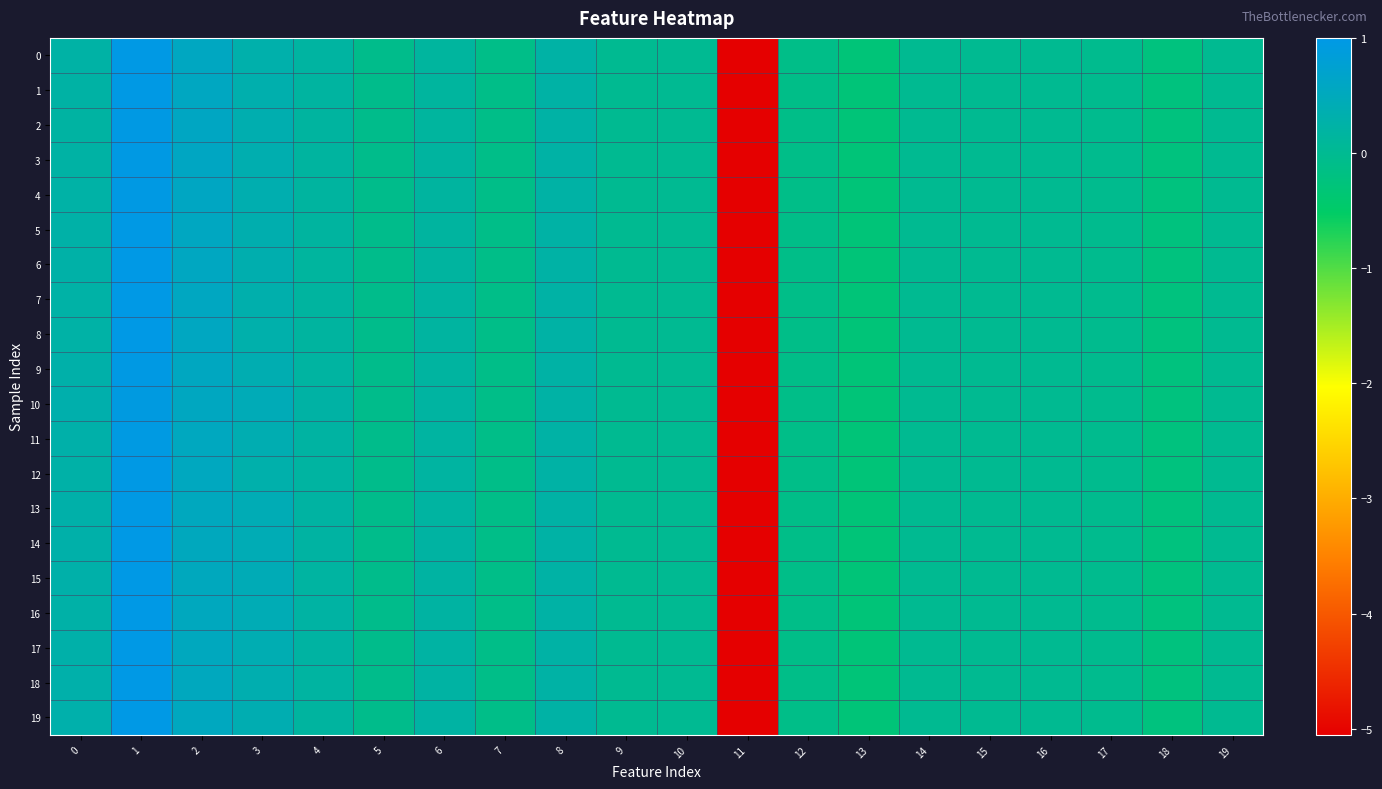

Reading left to right, transcribe all the data shown in this chart.

0: 0=0.2	1=1.0	2=0.6	3=0.3	4=0.2	5=-0.1	6=0.2	7=-0.1	8=0.2	9=0.0	10=0.0	11=-5.1	12=-0.1	13=-0.3	14=-0.0	15=-0.0	16=-0.0	17=-0.0	18=-0.2	19=-0.0
1: 0=0.2	1=1.0	2=0.6	3=0.3	4=0.2	5=-0.1	6=0.2	7=-0.1	8=0.2	9=0.0	10=0.0	11=-5.1	12=-0.1	13=-0.3	14=-0.0	15=-0.0	16=-0.0	17=-0.0	18=-0.2	19=-0.0
2: 0=0.2	1=1.0	2=0.6	3=0.3	4=0.2	5=-0.1	6=0.2	7=-0.1	8=0.2	9=0.0	10=0.0	11=-5.1	12=-0.1	13=-0.3	14=-0.0	15=-0.0	16=-0.0	17=-0.0	18=-0.2	19=-0.0
3: 0=0.2	1=1.0	2=0.6	3=0.3	4=0.2	5=-0.1	6=0.2	7=-0.1	8=0.2	9=0.0	10=0.0	11=-5.1	12=-0.1	13=-0.3	14=-0.0	15=-0.0	16=-0.0	17=-0.0	18=-0.2	19=-0.0
4: 0=0.3	1=1.0	2=0.6	3=0.3	4=0.2	5=-0.1	6=0.2	7=-0.1	8=0.2	9=0.0	10=0.0	11=-5.1	12=-0.1	13=-0.3	14=-0.0	15=-0.0	16=-0.0	17=-0.0	18=-0.2	19=-0.0
5: 0=0.3	1=1.0	2=0.6	3=0.3	4=0.2	5=-0.1	6=0.2	7=-0.1	8=0.2	9=0.0	10=0.0	11=-5.1	12=-0.1	13=-0.3	14=-0.0	15=-0.0	16=-0.0	17=-0.0	18=-0.2	19=-0.0
6: 0=0.3	1=1.0	2=0.6	3=0.3	4=0.2	5=-0.1	6=0.2	7=-0.1	8=0.2	9=0.0	10=0.0	11=-5.1	12=-0.1	13=-0.3	14=-0.0	15=-0.0	16=-0.0	17=-0.0	18=-0.2	19=-0.0
7: 0=0.3	1=1.0	2=0.6	3=0.3	4=0.2	5=-0.1	6=0.2	7=-0.1	8=0.2	9=0.0	10=0.0	11=-5.1	12=-0.1	13=-0.3	14=-0.0	15=-0.0	16=-0.0	17=-0.0	18=-0.2	19=-0.0
8: 0=0.2	1=1.0	2=0.6	3=0.3	4=0.2	5=-0.1	6=0.2	7=-0.1	8=0.2	9=0.0	10=0.0	11=-5.1	12=-0.1	13=-0.3	14=-0.0	15=-0.0	16=-0.0	17=-0.0	18=-0.2	19=-0.0
9: 0=0.3	1=1.0	2=0.6	3=0.4	4=0.2	5=-0.1	6=0.2	7=-0.1	8=0.2	9=0.0	10=0.0	11=-5.1	12=-0.1	13=-0.3	14=-0.0	15=-0.0	16=-0.0	17=-0.0	18=-0.2	19=-0.0
10: 0=0.3	1=0.9	2=0.6	3=0.4	4=0.2	5=-0.1	6=0.2	7=-0.1	8=0.2	9=0.0	10=0.0	11=-5.1	12=-0.1	13=-0.3	14=-0.0	15=-0.0	16=-0.0	17=-0.0	18=-0.2	19=-0.0
11: 0=0.3	1=1.0	2=0.5	3=0.4	4=0.2	5=-0.1	6=0.2	7=-0.1	8=0.2	9=0.0	10=0.0	11=-5.1	12=-0.1	13=-0.3	14=-0.0	15=-0.0	16=-0.0	17=-0.0	18=-0.2	19=-0.0
12: 0=0.3	1=1.0	2=0.5	3=0.3	4=0.2	5=-0.1	6=0.2	7=-0.1	8=0.2	9=0.0	10=0.0	11=-5.1	12=-0.1	13=-0.3	14=-0.0	15=-0.0	16=-0.0	17=-0.0	18=-0.2	19=-0.0
13: 0=0.3	1=1.0	2=0.5	3=0.4	4=0.2	5=-0.1	6=0.2	7=-0.1	8=0.2	9=0.0	10=0.0	11=-5.1	12=-0.1	13=-0.3	14=-0.0	15=-0.0	16=-0.0	17=-0.0	18=-0.2	19=-0.0
14: 0=0.3	1=1.0	2=0.5	3=0.4	4=0.2	5=-0.1	6=0.2	7=-0.1	8=0.2	9=0.0	10=0.0	11=-5.1	12=-0.1	13=-0.3	14=-0.0	15=-0.0	16=-0.0	17=-0.0	18=-0.2	19=-0.0
15: 0=0.3	1=1.0	2=0.5	3=0.4	4=0.2	5=-0.1	6=0.2	7=-0.1	8=0.2	9=0.0	10=0.0	11=-5.1	12=-0.1	13=-0.3	14=-0.0	15=-0.0	16=-0.0	17=-0.0	18=-0.2	19=-0.0
16: 0=0.3	1=1.0	2=0.5	3=0.4	4=0.2	5=-0.1	6=0.2	7=-0.1	8=0.2	9=0.0	10=0.0	11=-5.1	12=-0.1	13=-0.3	14=-0.0	15=-0.0	16=-0.0	17=-0.0	18=-0.2	19=-0.0
17: 0=0.3	1=1.0	2=0.5	3=0.4	4=0.2	5=-0.1	6=0.2	7=-0.1	8=0.2	9=0.0	10=0.0	11=-5.1	12=-0.1	13=-0.3	14=-0.0	15=-0.0	16=-0.0	17=-0.0	18=-0.2	19=-0.0
18: 0=0.3	1=1.0	2=0.5	3=0.4	4=0.2	5=-0.1	6=0.2	7=-0.1	8=0.2	9=0.0	10=0.0	11=-5.1	12=-0.1	13=-0.3	14=-0.0	15=-0.0	16=-0.0	17=-0.0	18=-0.2	19=-0.0
19: 0=0.3	1=1.0	2=0.5	3=0.4	4=0.2	5=-0.1	6=0.2	7=-0.1	8=0.2	9=0.0	10=0.0	11=-5.1	12=-0.1	13=-0.3	14=-0.0	15=-0.0	16=-0.0	17=-0.0	18=-0.2	19=-0.0